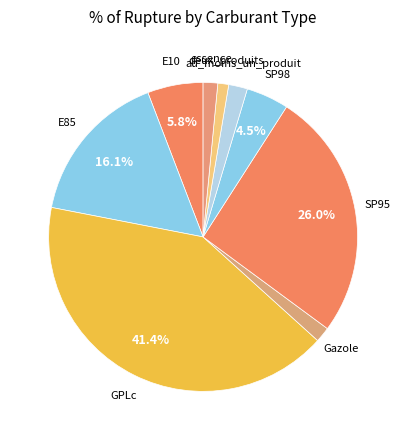

Rank the categories by value from lowest to highest.

deux_produits, essence, Gazole, au_moins_un_produit, SP98, E10, E85, SP95, GPLc